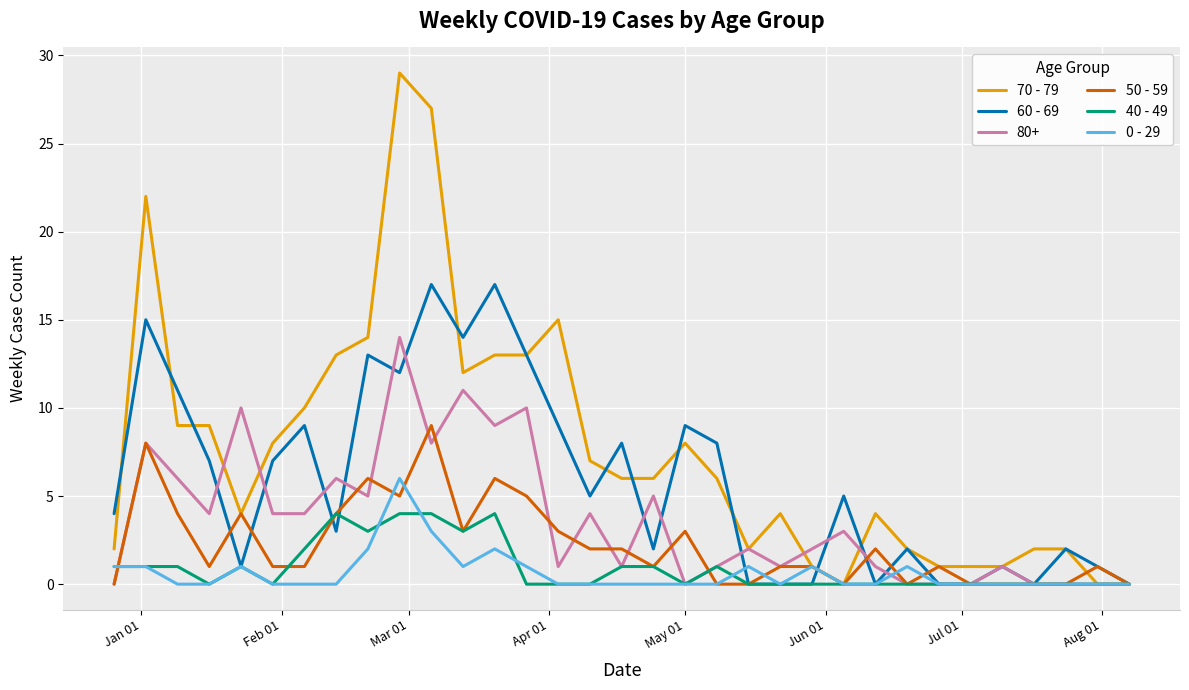

Which series has the largest range (max minus min)?

70 - 79